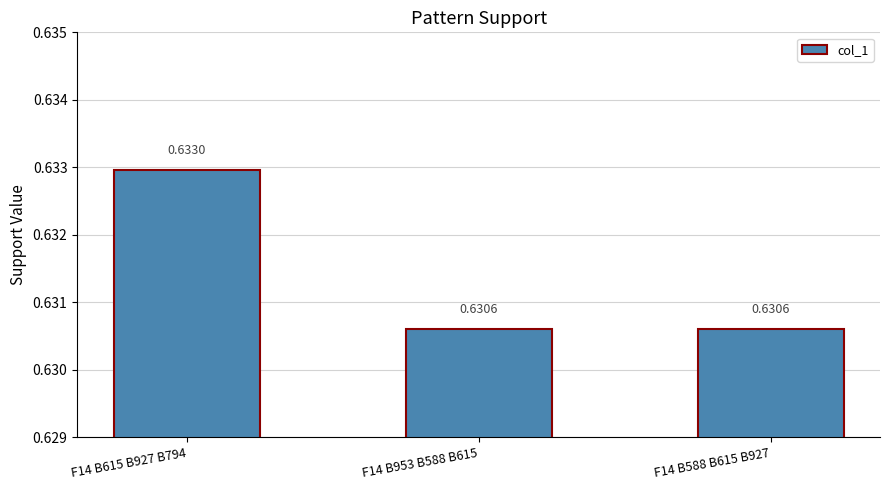

Count the values in the range 0 to 1.

3